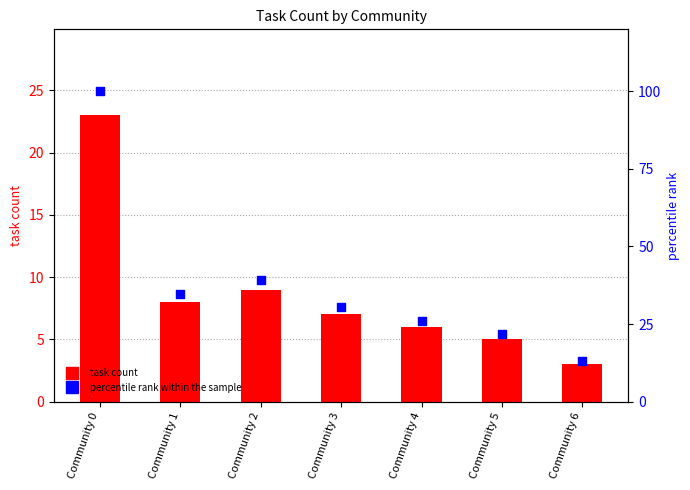

Which series has the largest Y range (max minus min)?

percentile rank within the sample